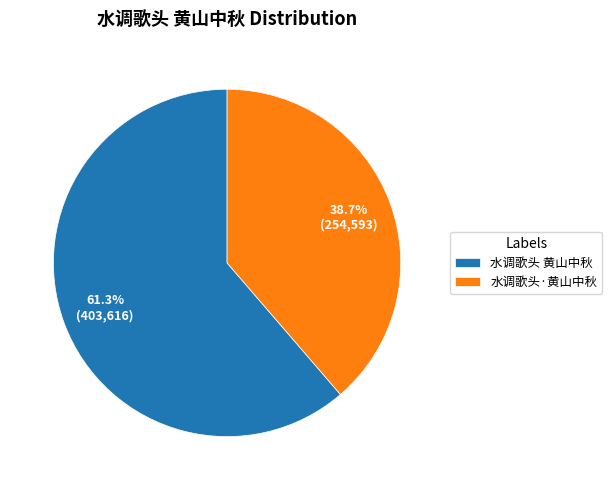

Which slice is the smallest?

水调歌头·黄山中秋